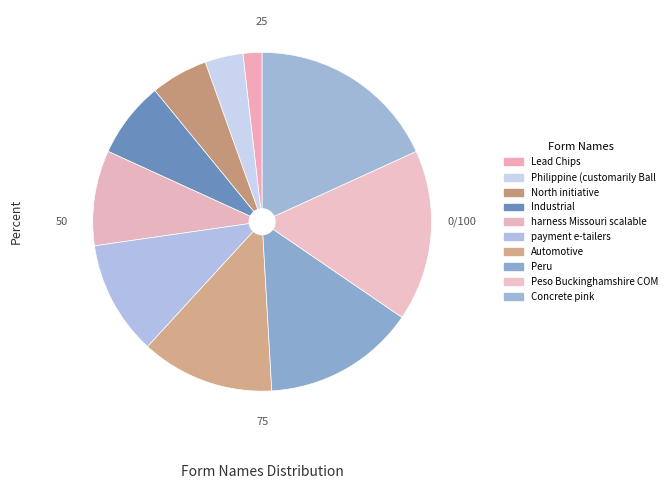

Rank the categories by value from highest to lowest.

Concrete pink, Peso Buckinghamshire COM, Peru, Automotive, payment e-tailers, harness Missouri scalable, Industrial, North initiative, Philippine (customarily Ball, Lead Chips